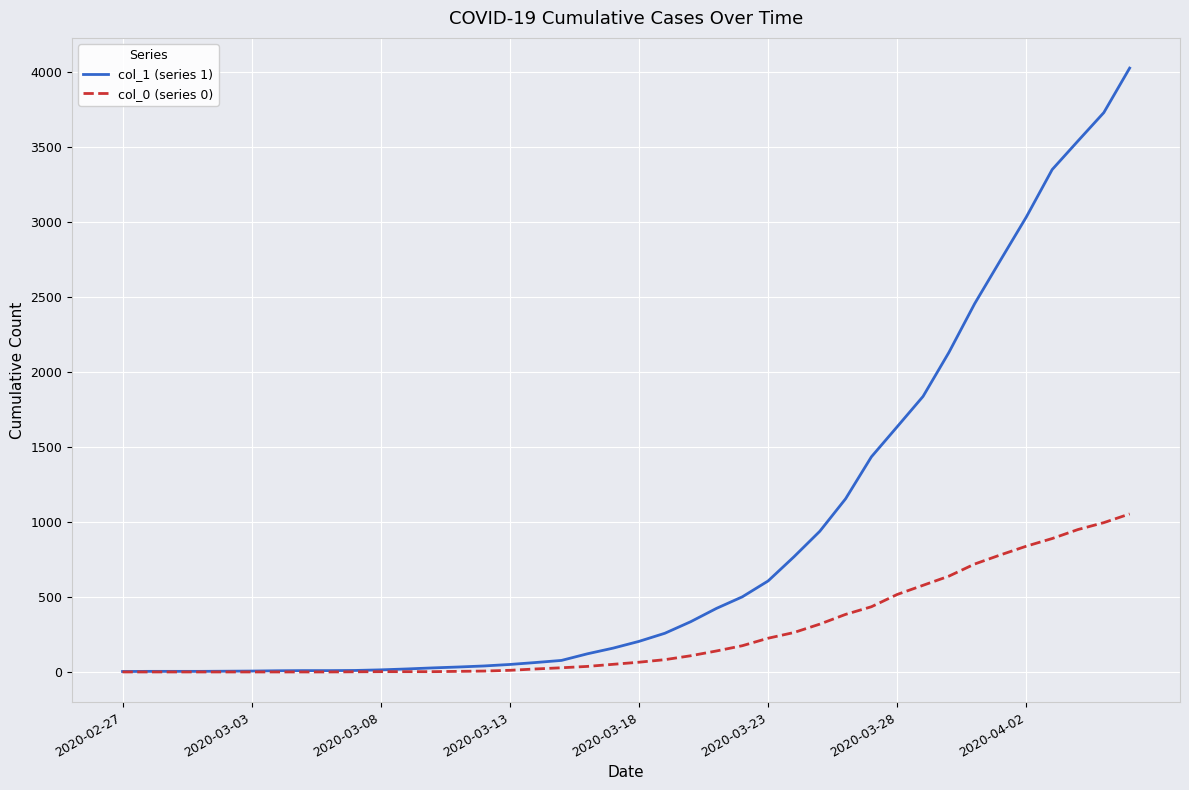

Is this an area chart (filled region under the line)?

No